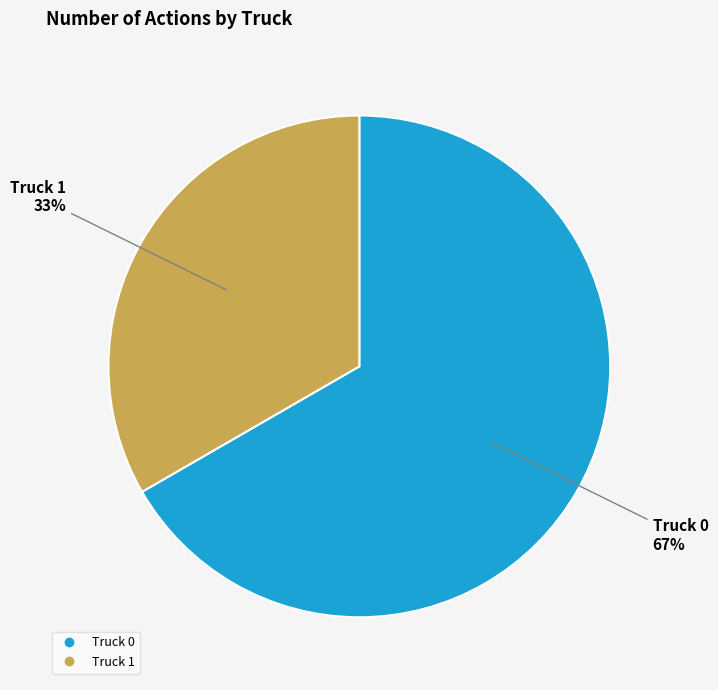

Approximately how many times larger is the value at Truck 1 compared to Truck 0?

0.5